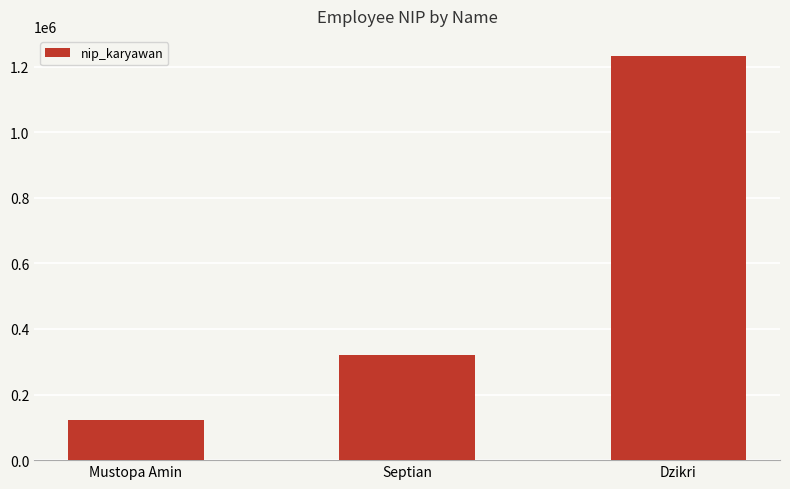

What is the maximum value shown in the chart?

1232333